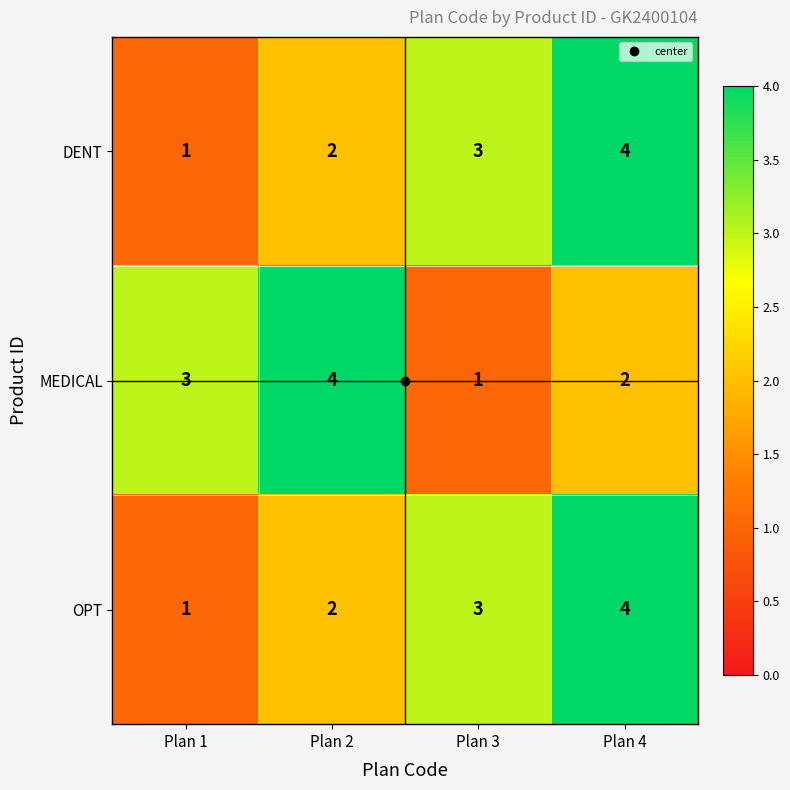

How many OPT values are between 2 and 4?

3